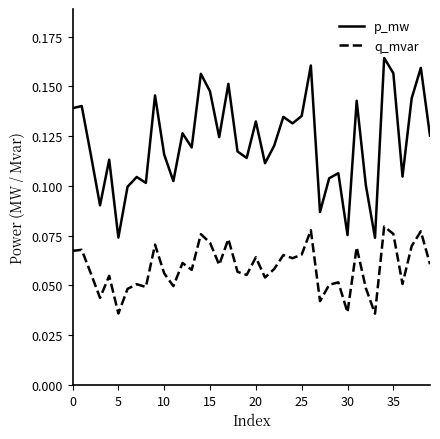

Which series has the largest total across all categories?

p_mw